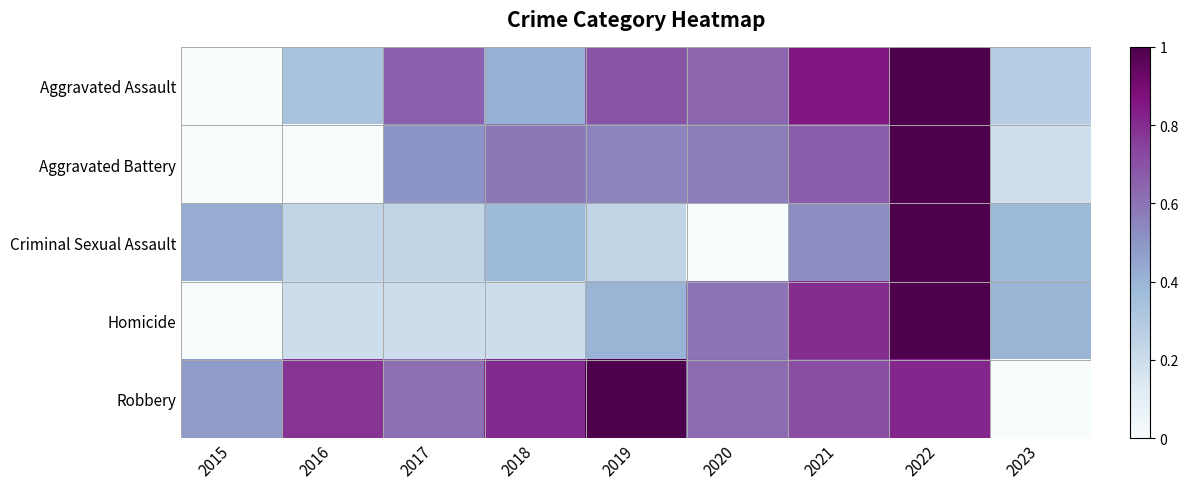

Reading left to right, what are all the values shown in this chart?

Aggravated Assault: 2015=0.0	2016=0.3	2017=0.7	2018=0.4	2019=0.7	2020=0.6	2021=0.9	2022=1.0	2023=0.3
Aggravated Battery: 2015=0.0	2016=0.0	2017=0.5	2018=0.6	2019=0.6	2020=0.6	2021=0.7	2022=1.0	2023=0.2
Criminal Sexual Assault: 2015=0.4	2016=0.2	2017=0.2	2018=0.4	2019=0.2	2020=0.0	2021=0.5	2022=1.0	2023=0.4
Homicide: 2015=0.0	2016=0.2	2017=0.2	2018=0.2	2019=0.4	2020=0.6	2021=0.8	2022=1.0	2023=0.4
Robbery: 2015=0.5	2016=0.8	2017=0.6	2018=0.8	2019=1.0	2020=0.6	2021=0.7	2022=0.8	2023=0.0